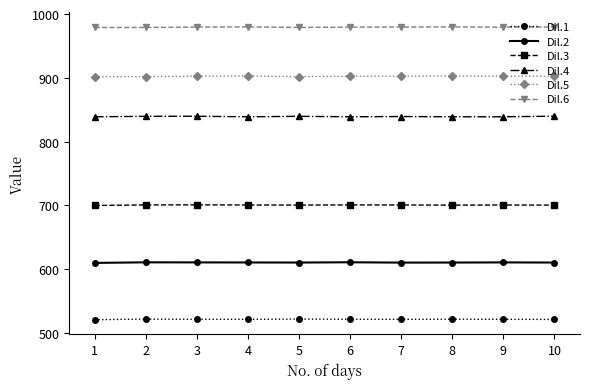

True or false: Dil.5 has more than 0 points higher than both neighbors.

True